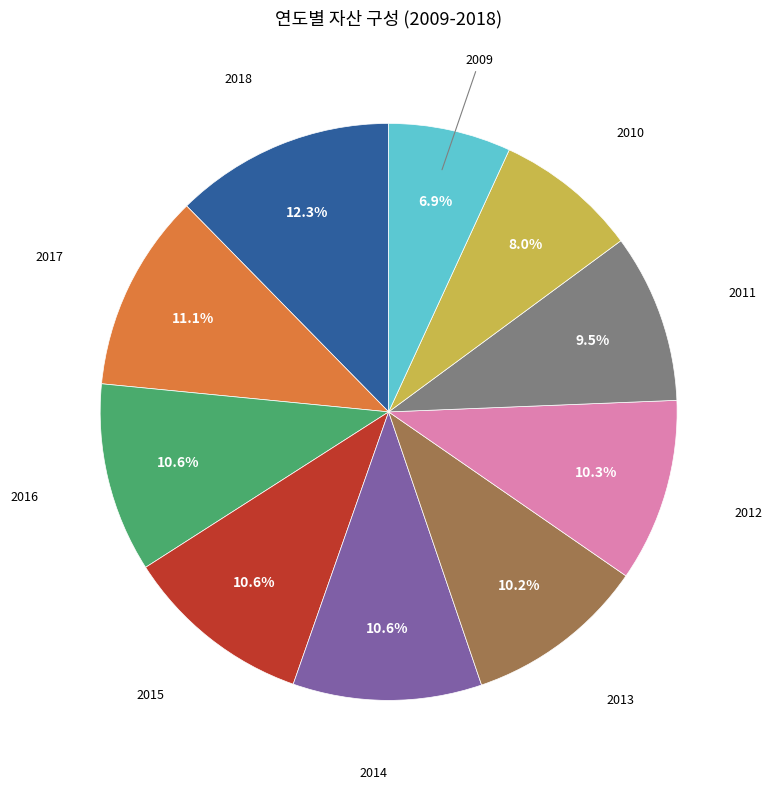

Is there any slice that represents more than half of the pie?

No